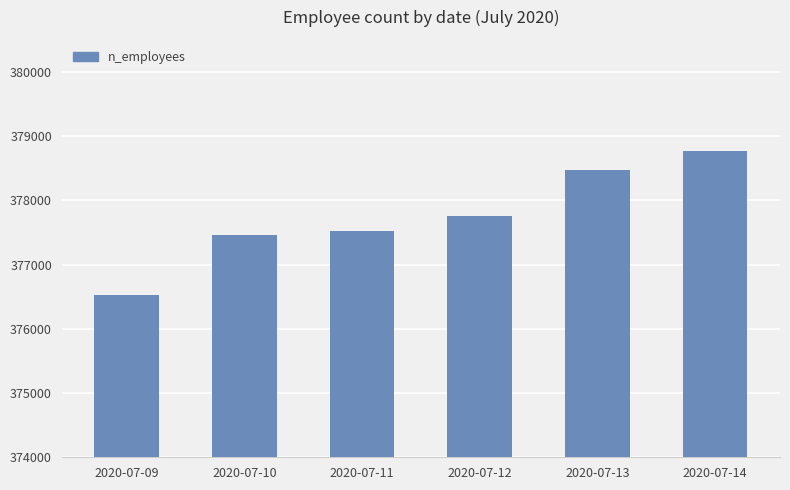

At which category does the chart reach its minimum across all series?

2020-07-09